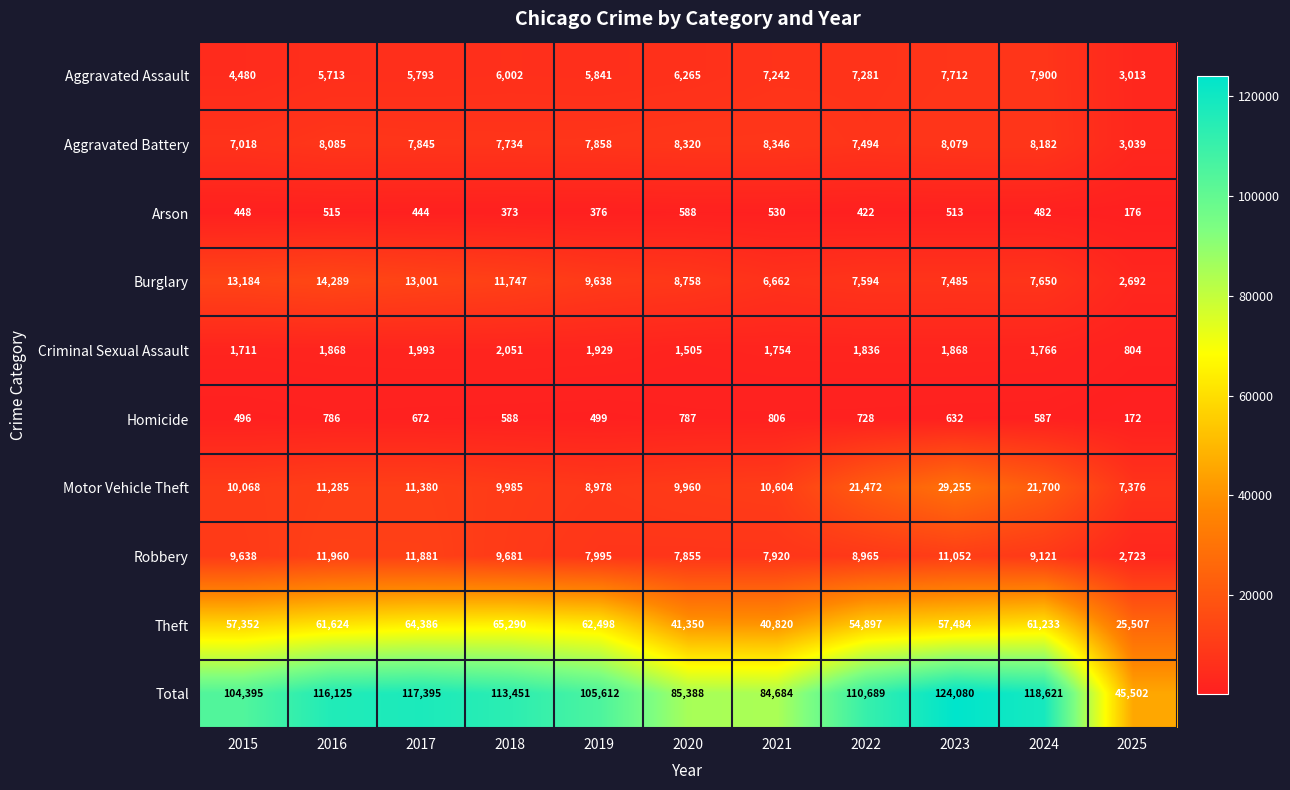

At how many categories does at least one series exceed 947?

11